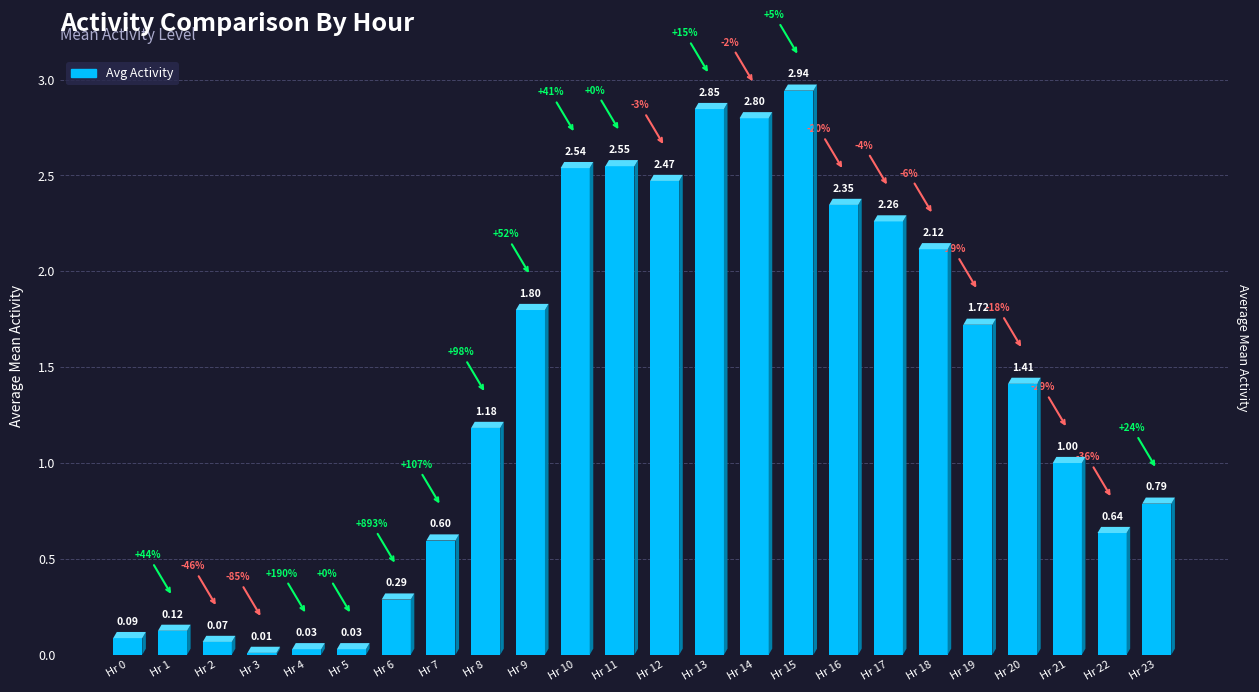

What is the difference between the second highest and second lowest values?

2.8